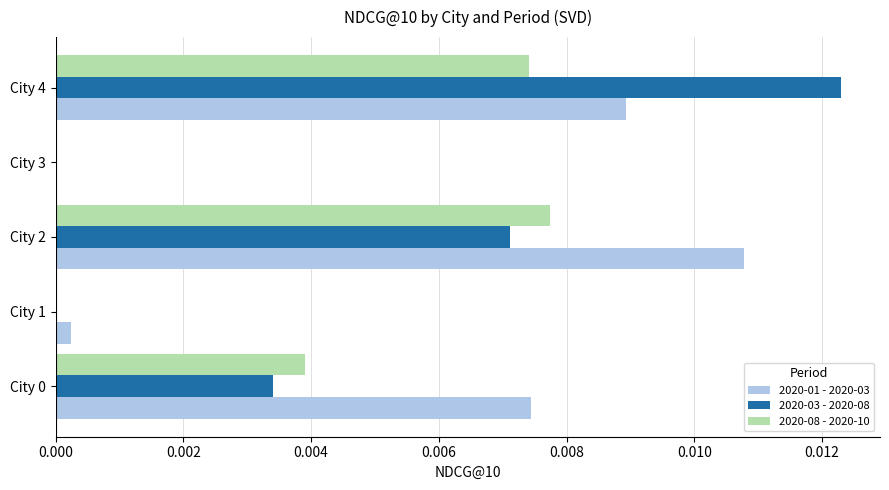

What are all the series names shown in the legend?

2020-01 - 2020-03, 2020-03 - 2020-08, 2020-08 - 2020-10